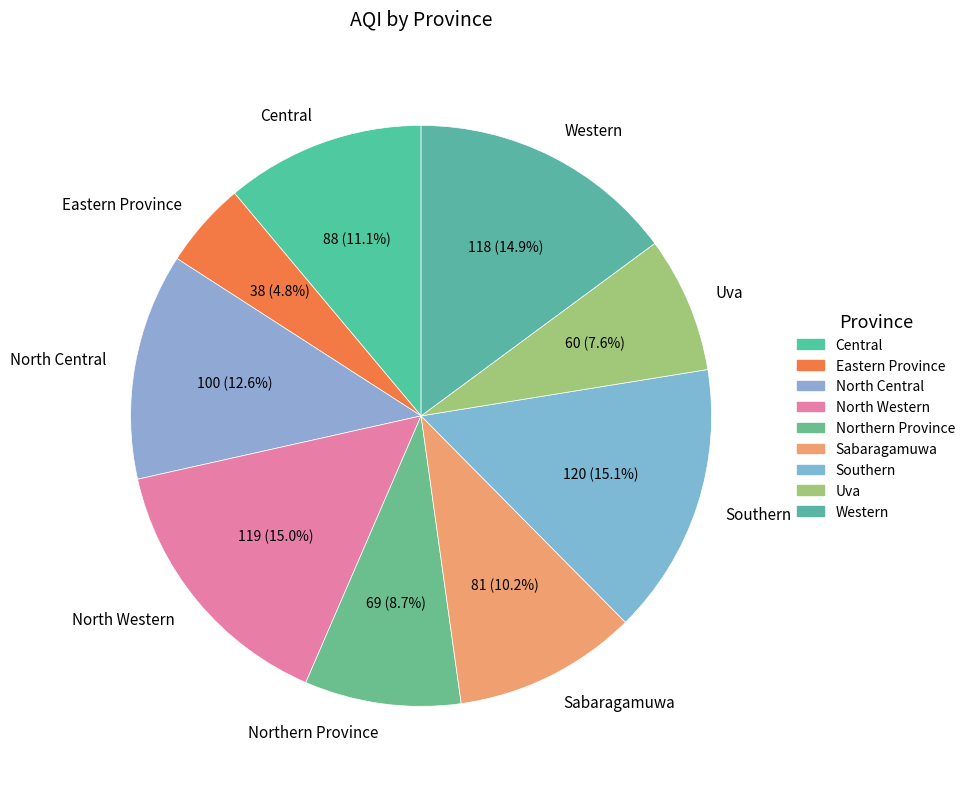

Combined, do North Western and Western account for over 50%?

No